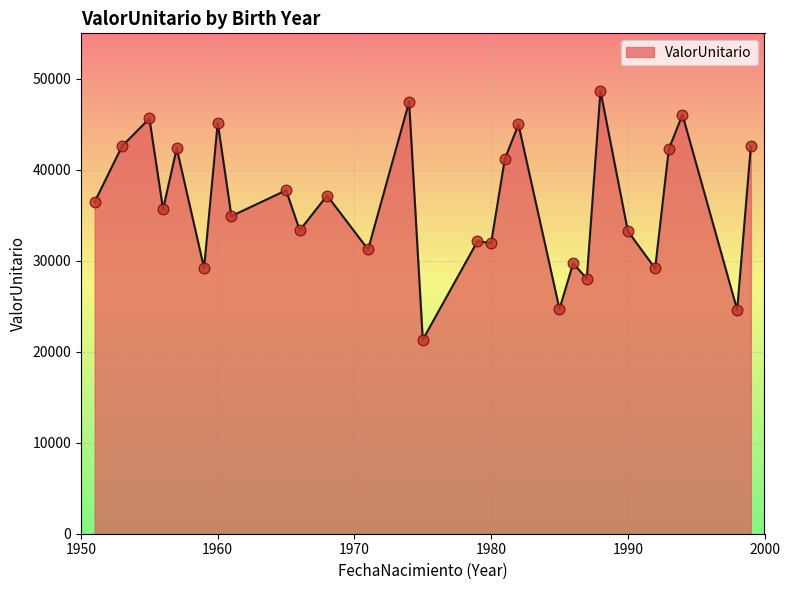

What is the difference between the maximum and minimum values?

27351.6